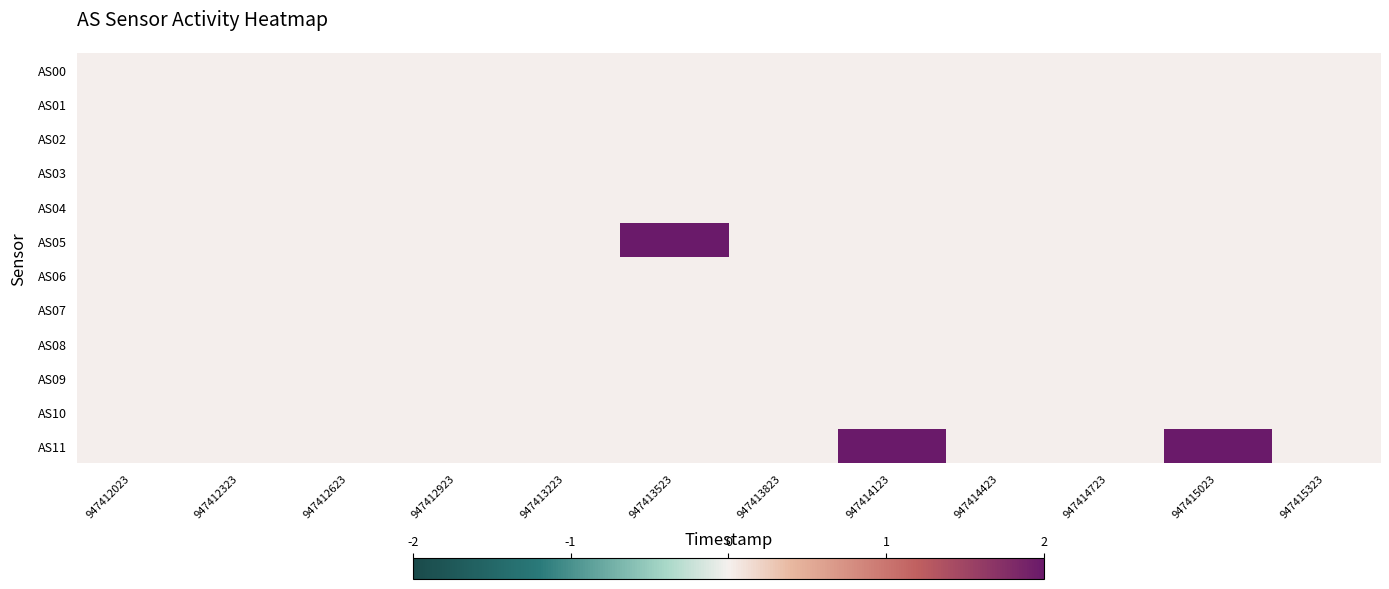

List the series in order of their peak value, highest first.

AS05, AS11, AS00, AS01, AS02, AS03, AS04, AS06, AS07, AS08, AS09, AS10